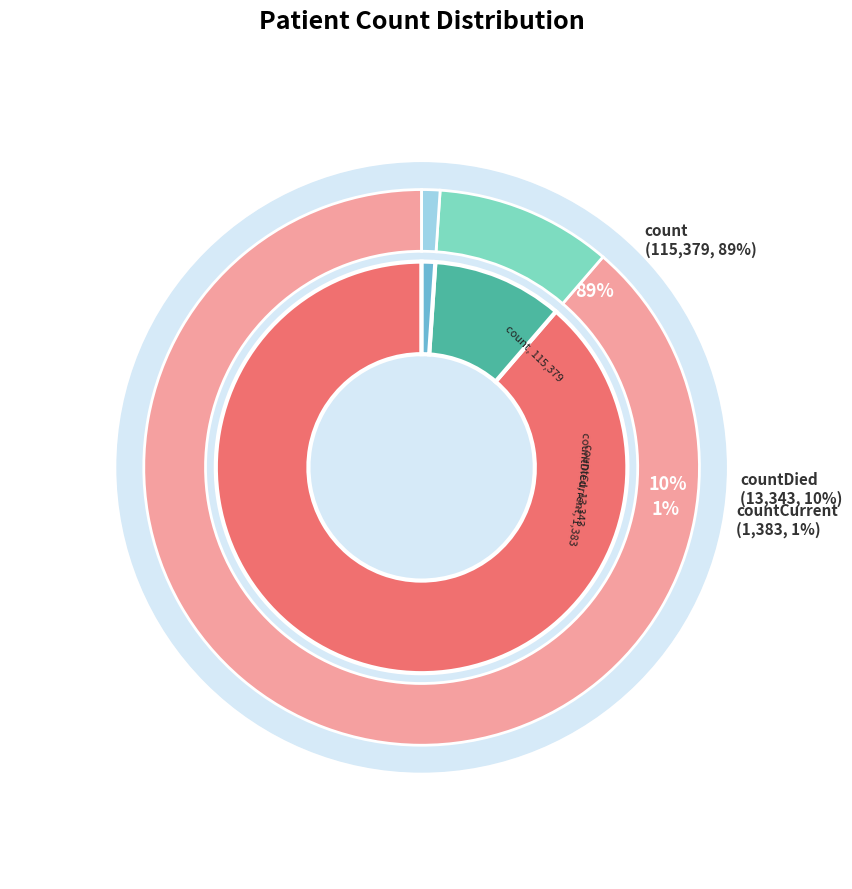

Rank the categories by value from lowest to highest.

countCurrent, countDied, count